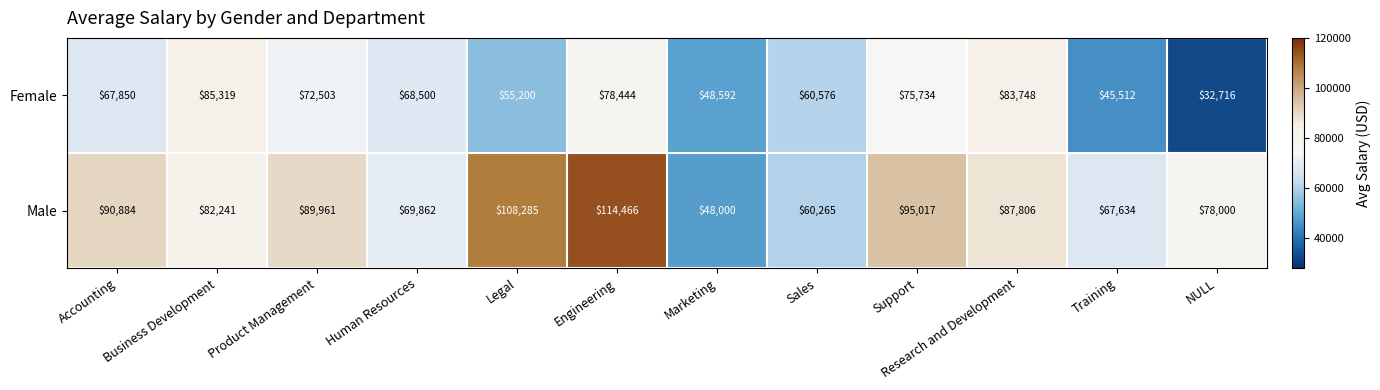

At which category does the chart reach its peak across all series?

Engineering